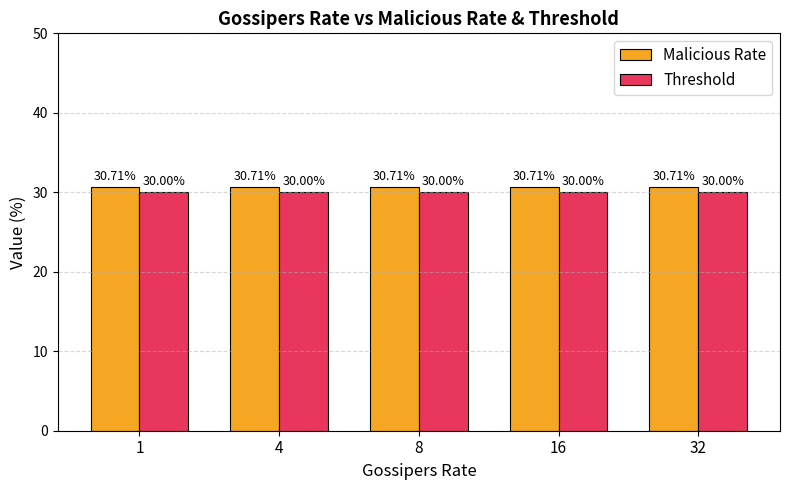

What is the total value across all series at 32?

60.7